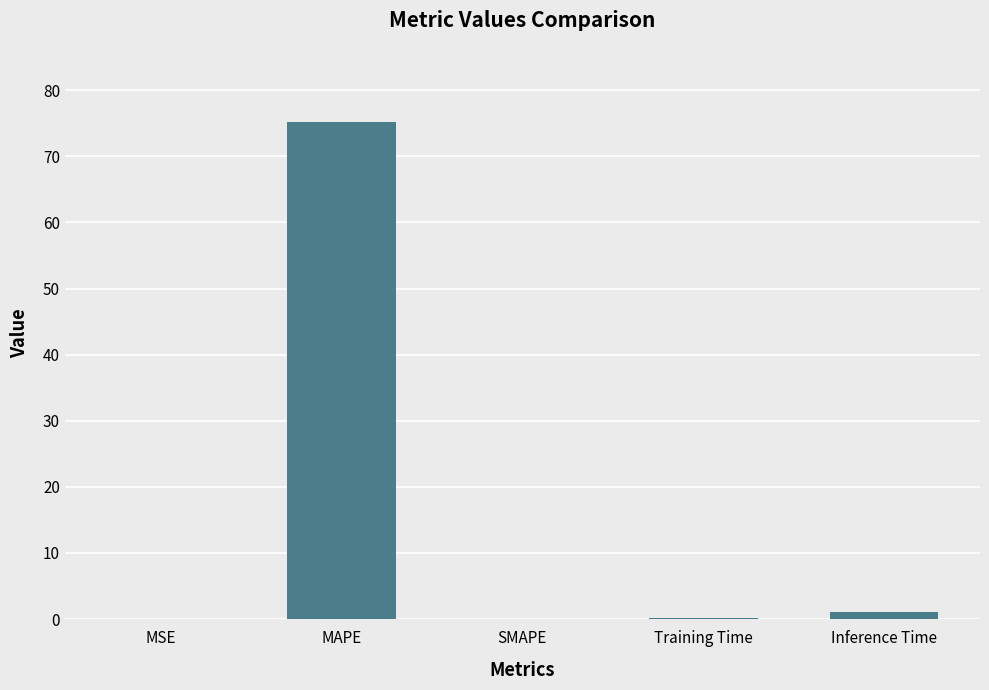

True or false: the data shows 0.0 at SMAPE.

True